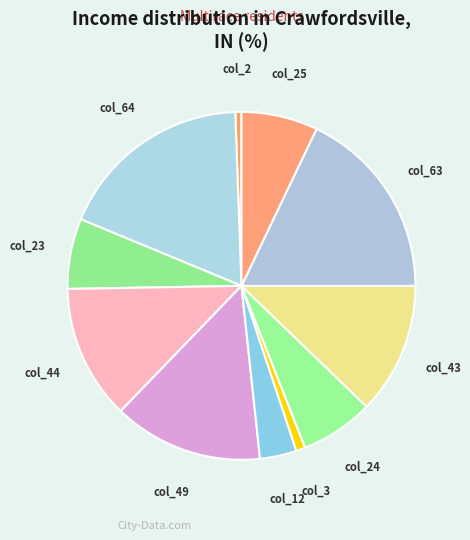

Does col_2 represent more than half of the total?

No